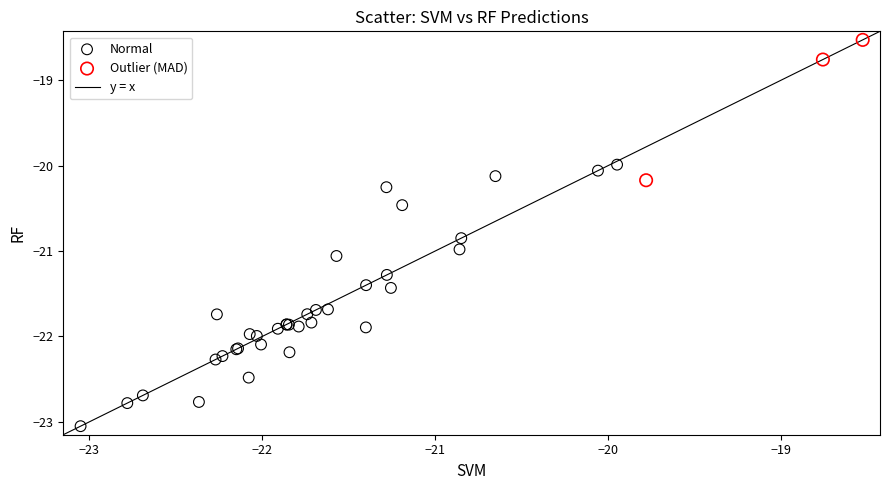

Which series contains the lowest Y value?

Normal